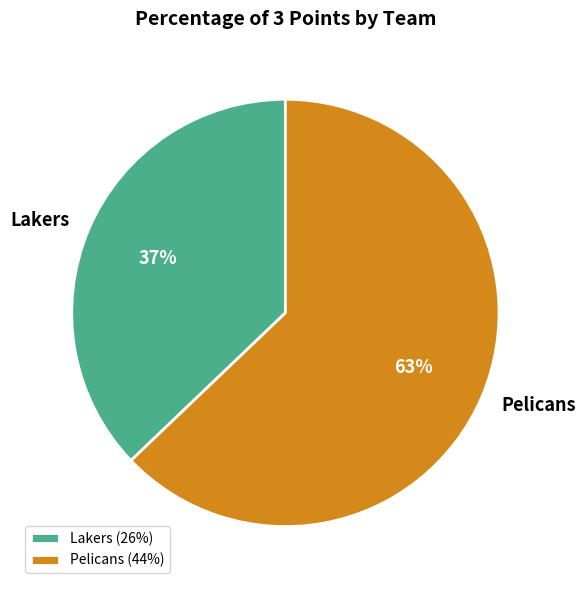

What is the ratio of the value at Pelicans to the value at Lakers?

1.7